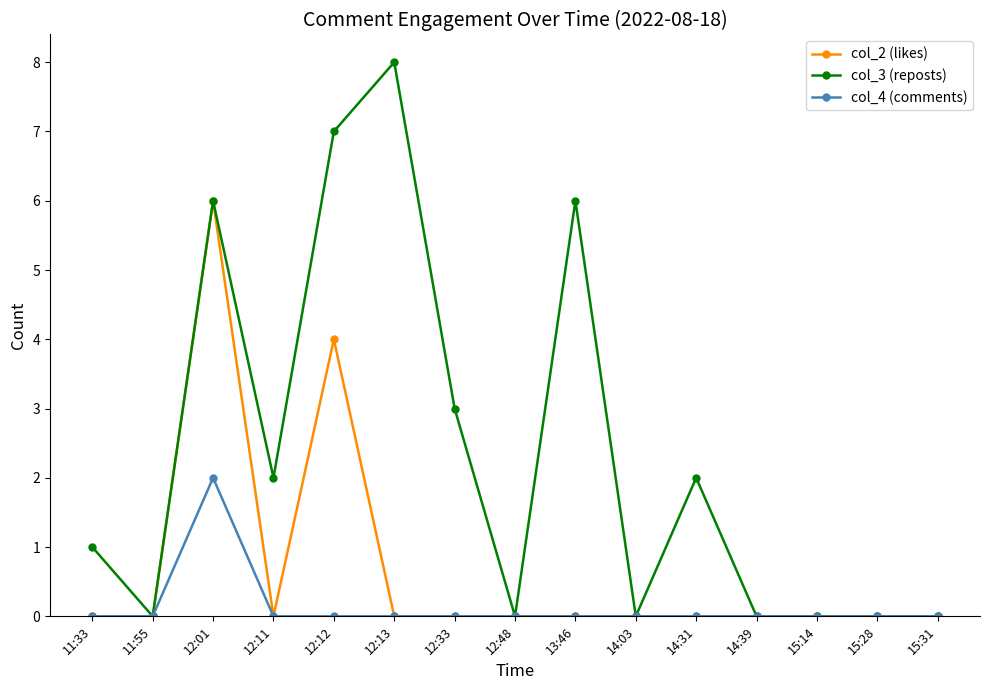

How many data points in col_3 (reposts) are less than 1?

7